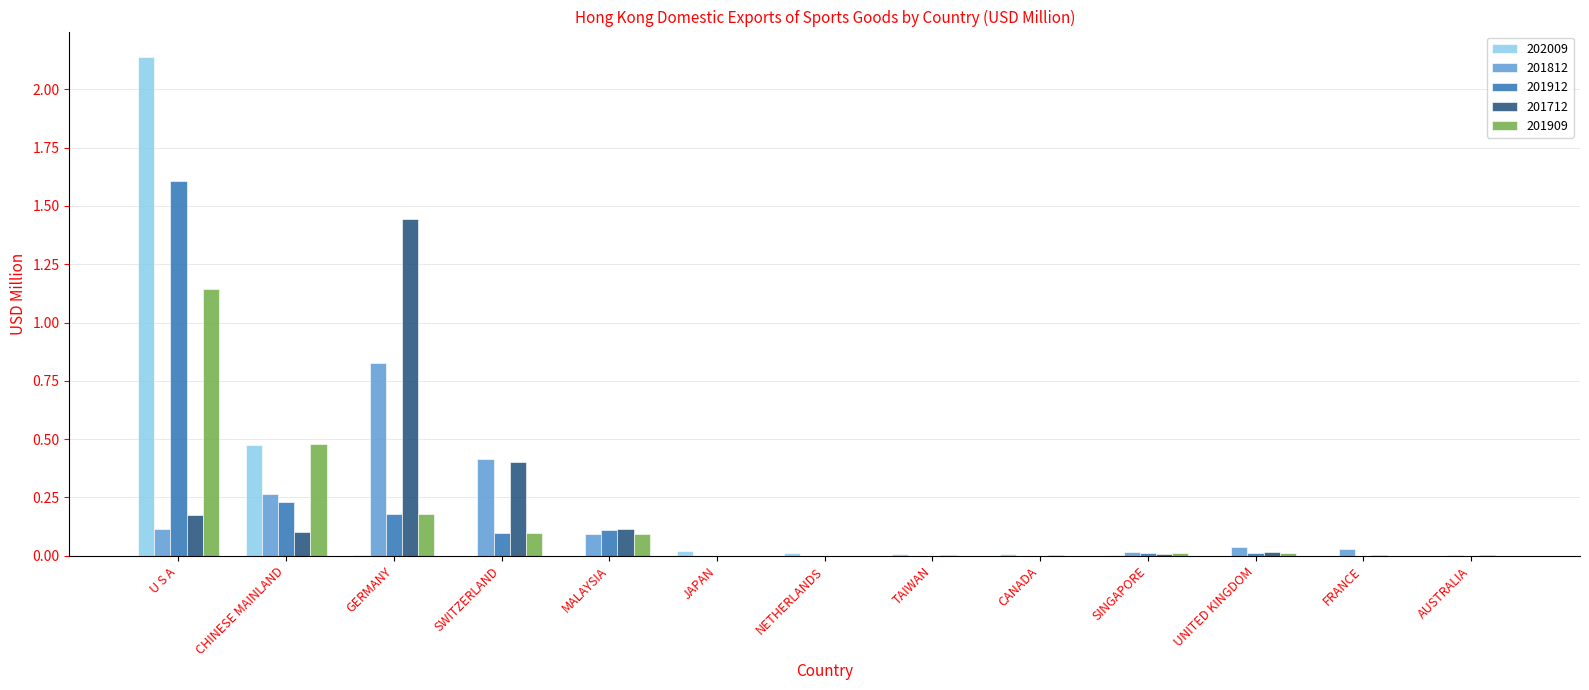

How many categories are shown in the chart?

13